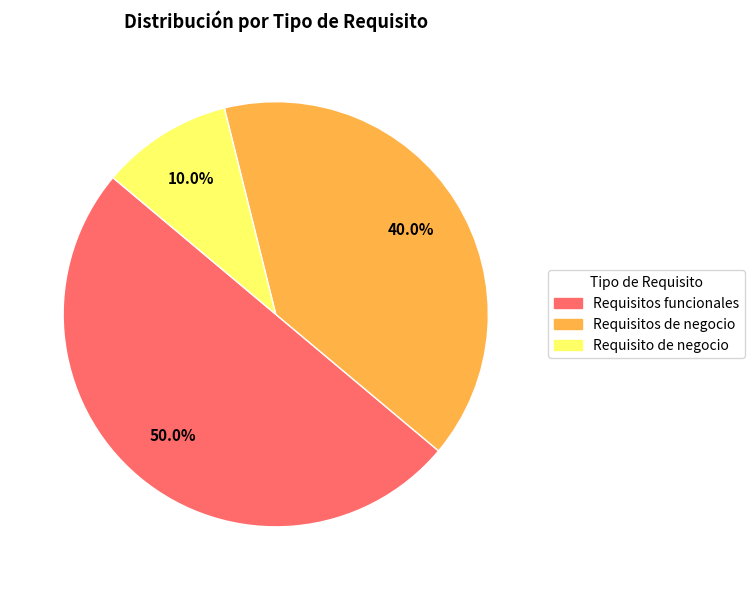

Which has a higher value, Requisitos funcionales or Requisitos de negocio?

Requisitos funcionales